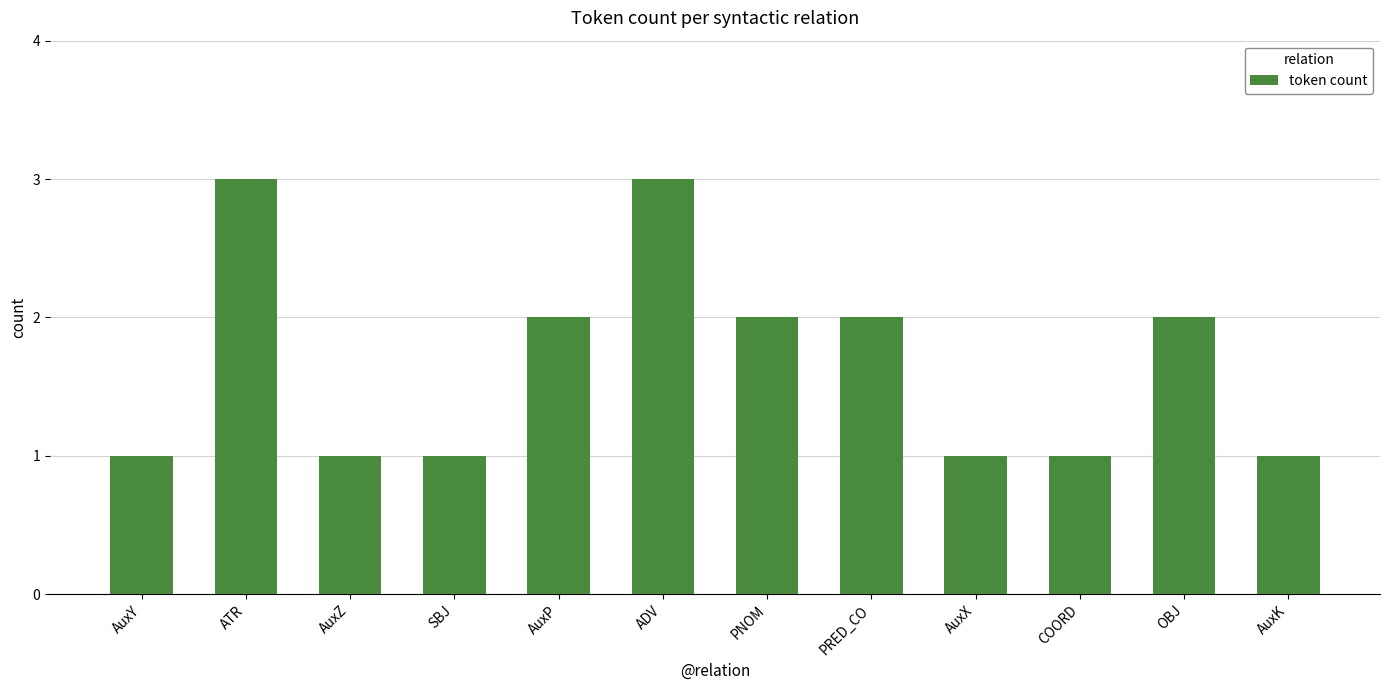

Which has a higher value, ADV or AuxK?

ADV